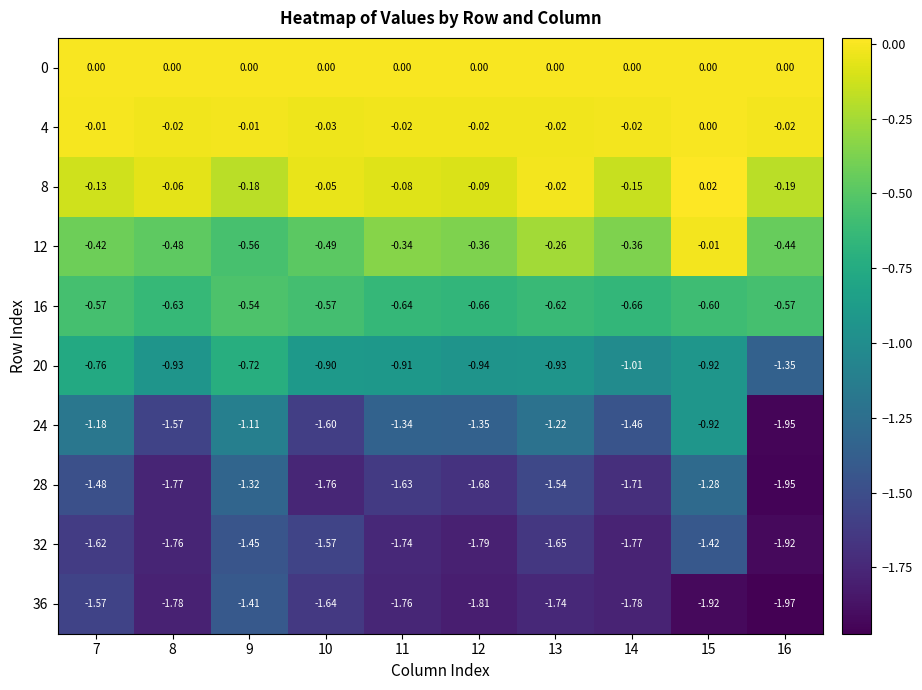

Is the value of 36 at 10 greater than the value of 4 at 15?

No